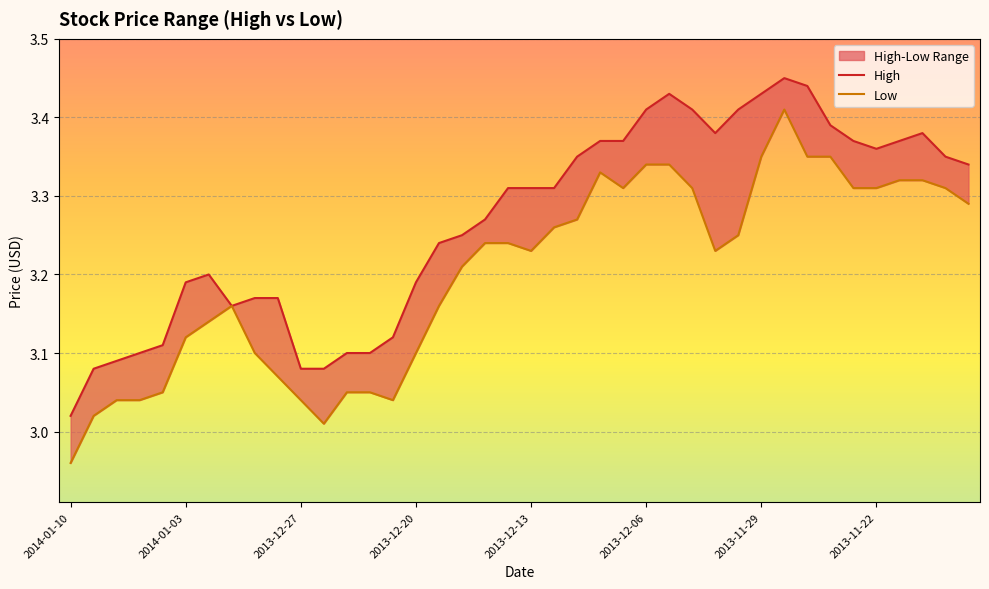

Between 2013-12-05 and 2013-11-20, which series saw the biggest shift?

High